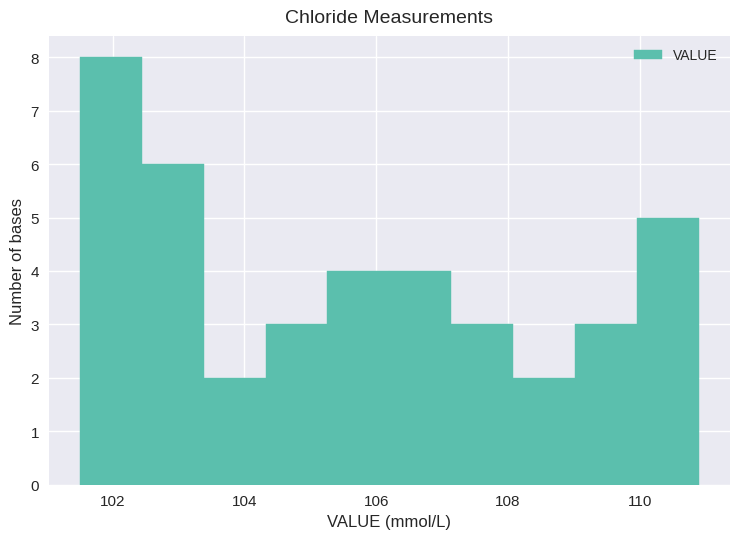

How tall is the bar that spans 108.08 to 109.02 on the x-axis? Neither the bar edges nor the heights are printed on the chart, so give them approximately, as read against the axes.

2